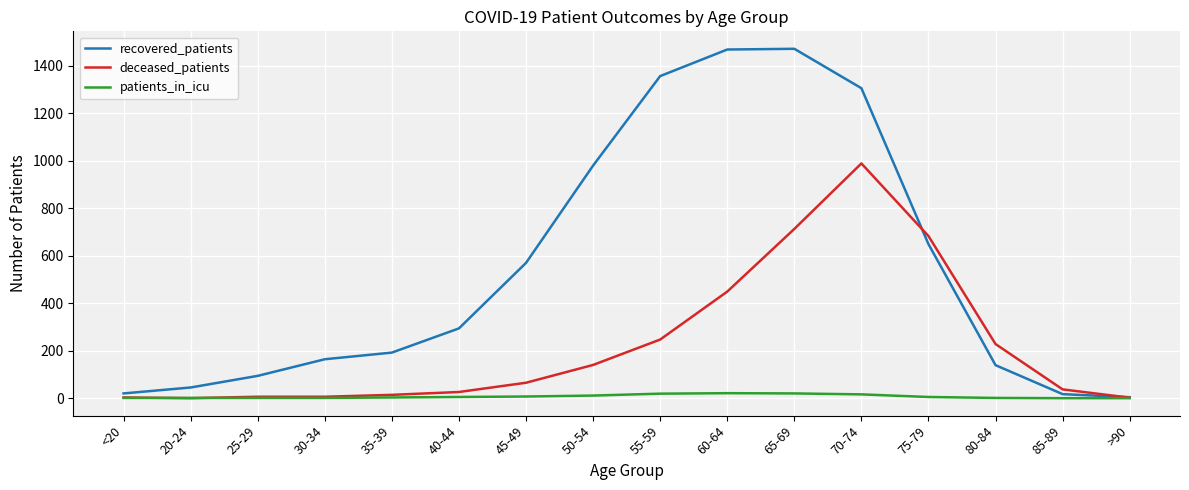

What is the sum of all recovered_patients values?

8772